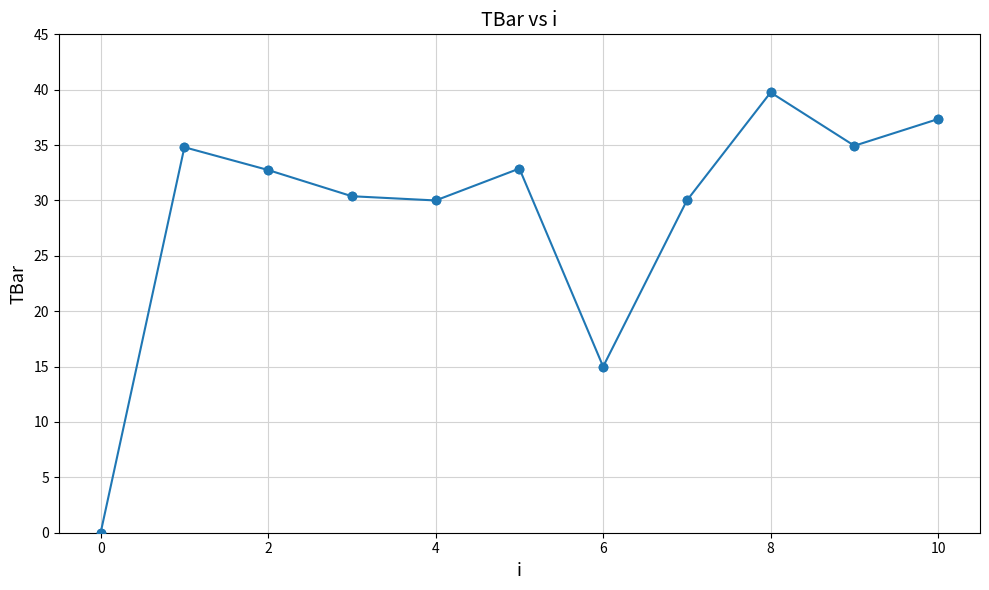

What is the difference between the maximum and minimum values?

39.8